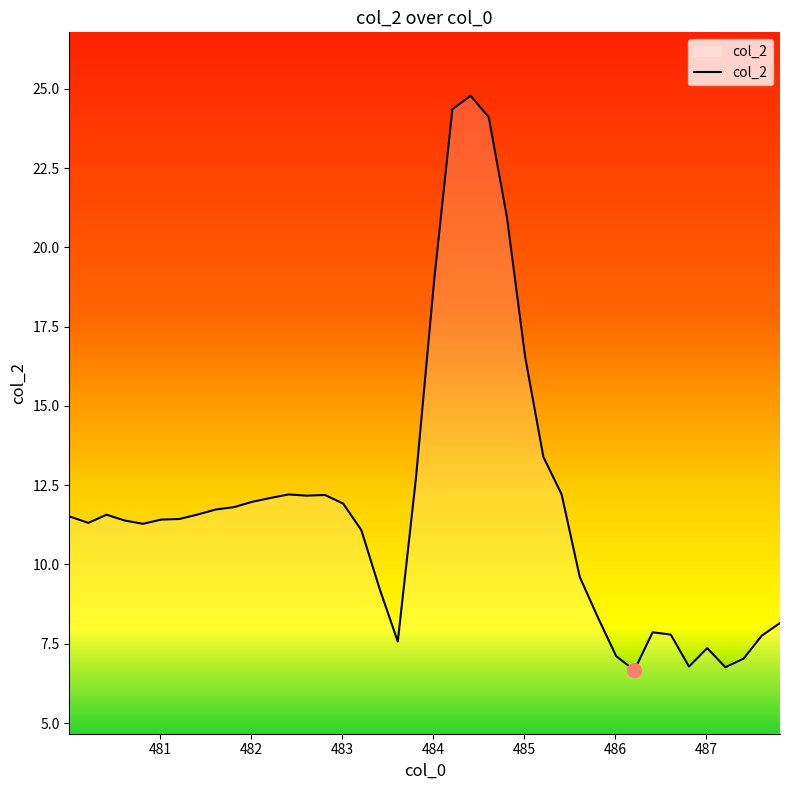

What is the difference between the second highest and second lowest values?

17.6